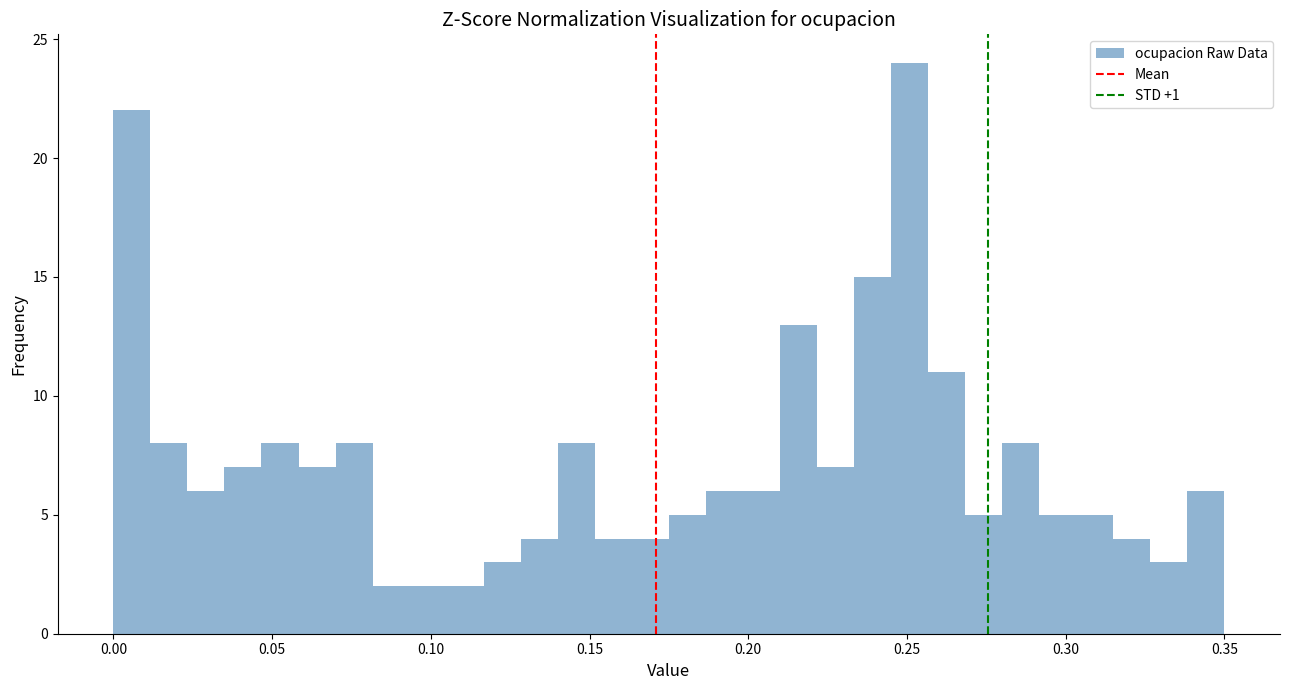

Around what value on the x-axis is the tallest bar? Give the approximate position of its centre, as read against the axis.

0.250